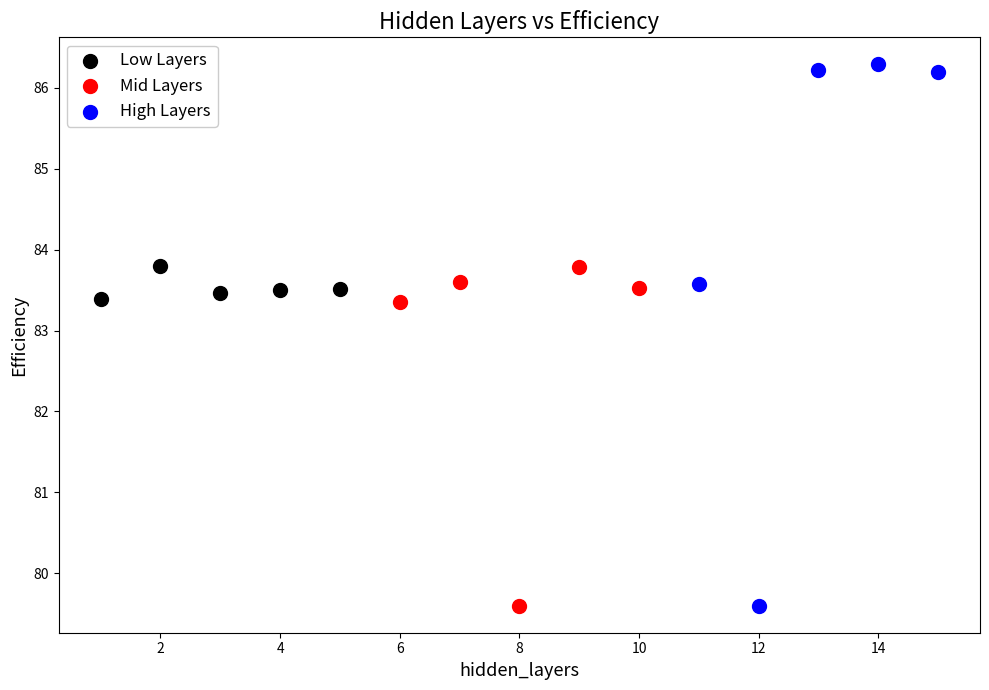

Which series has the largest Y range (max minus min)?

High Layers